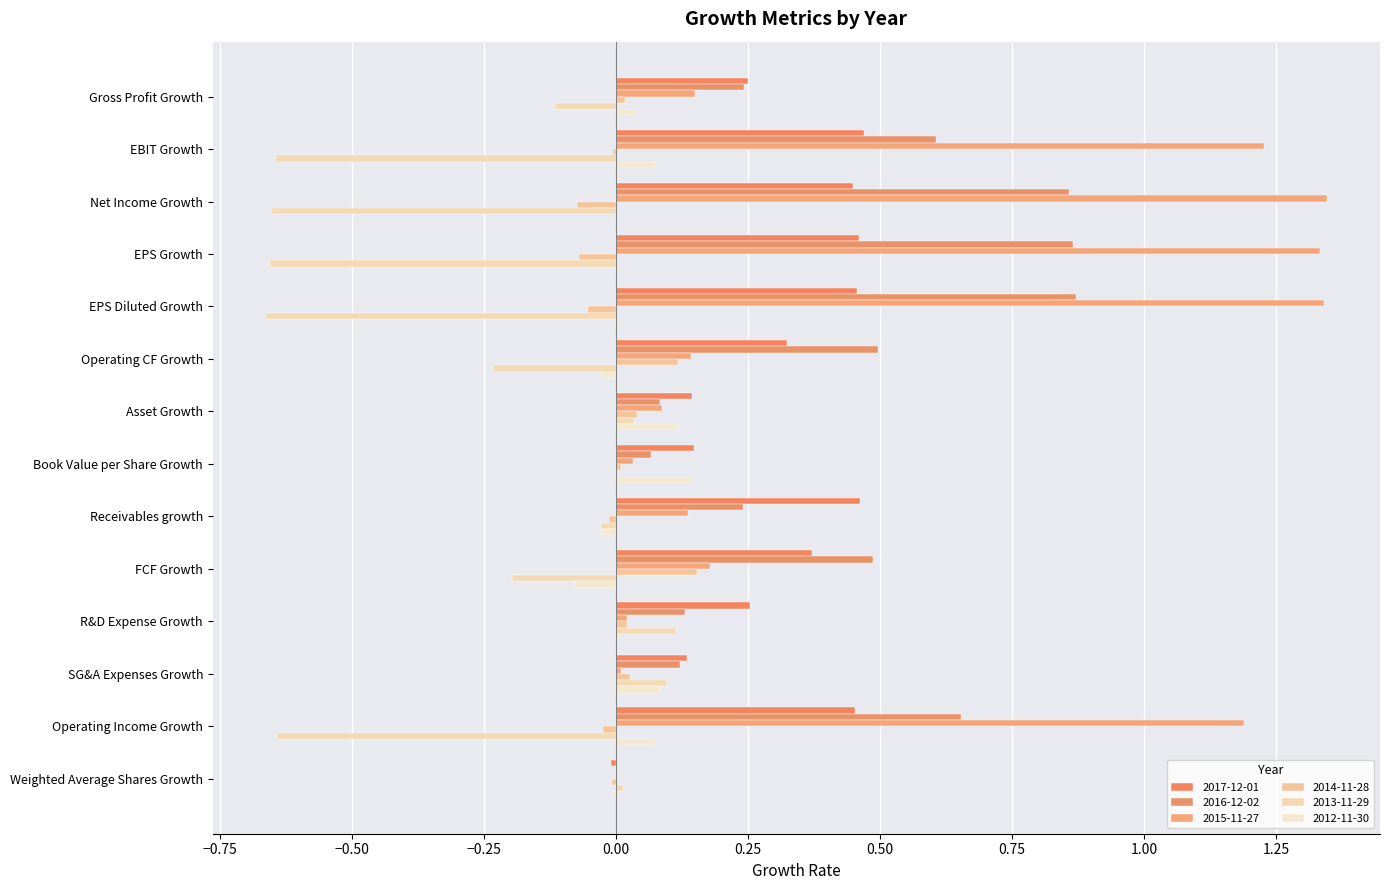

Which series has the largest range (max minus min)?

2015-11-27